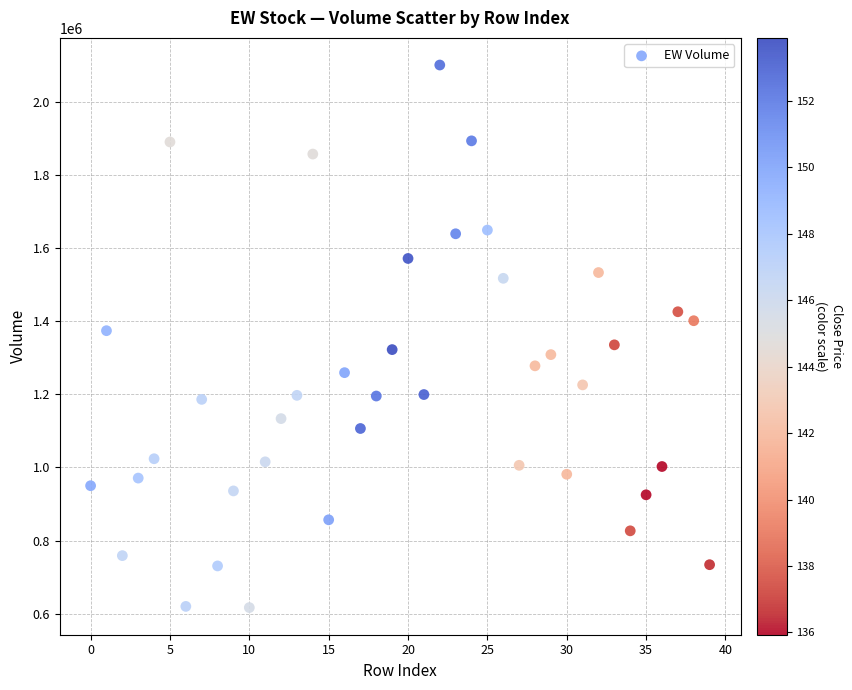

What is the range of Y values (max minus min)?

1483565